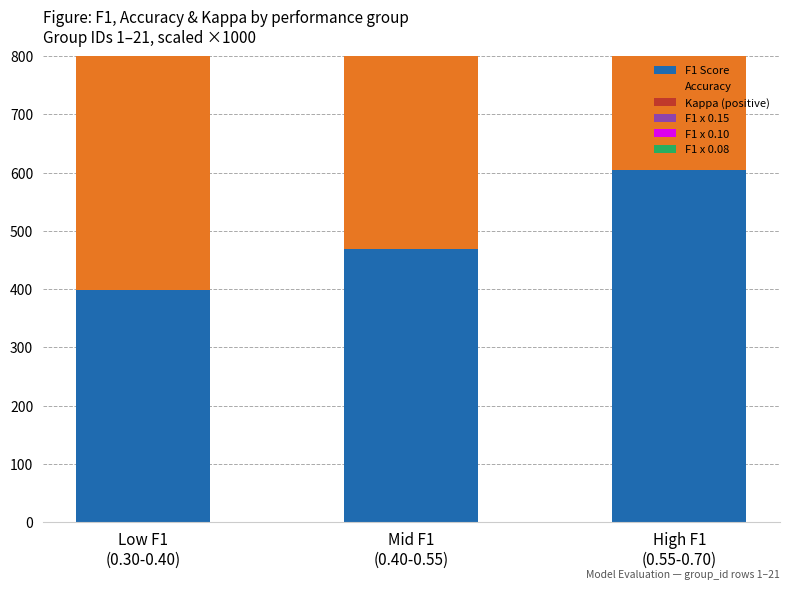

Reading left to right, list all the values displayed in this chart.

F1 Score: 398.8	468.9	604.6
Accuracy: 404.3	523.8	612.9
Kappa (positive): 0.0	49.3	218.5
F1 x 0.15: 59.8	70.3	90.7
F1 x 0.10: 39.9	46.9	60.5
F1 x 0.08: 31.9	37.5	48.4